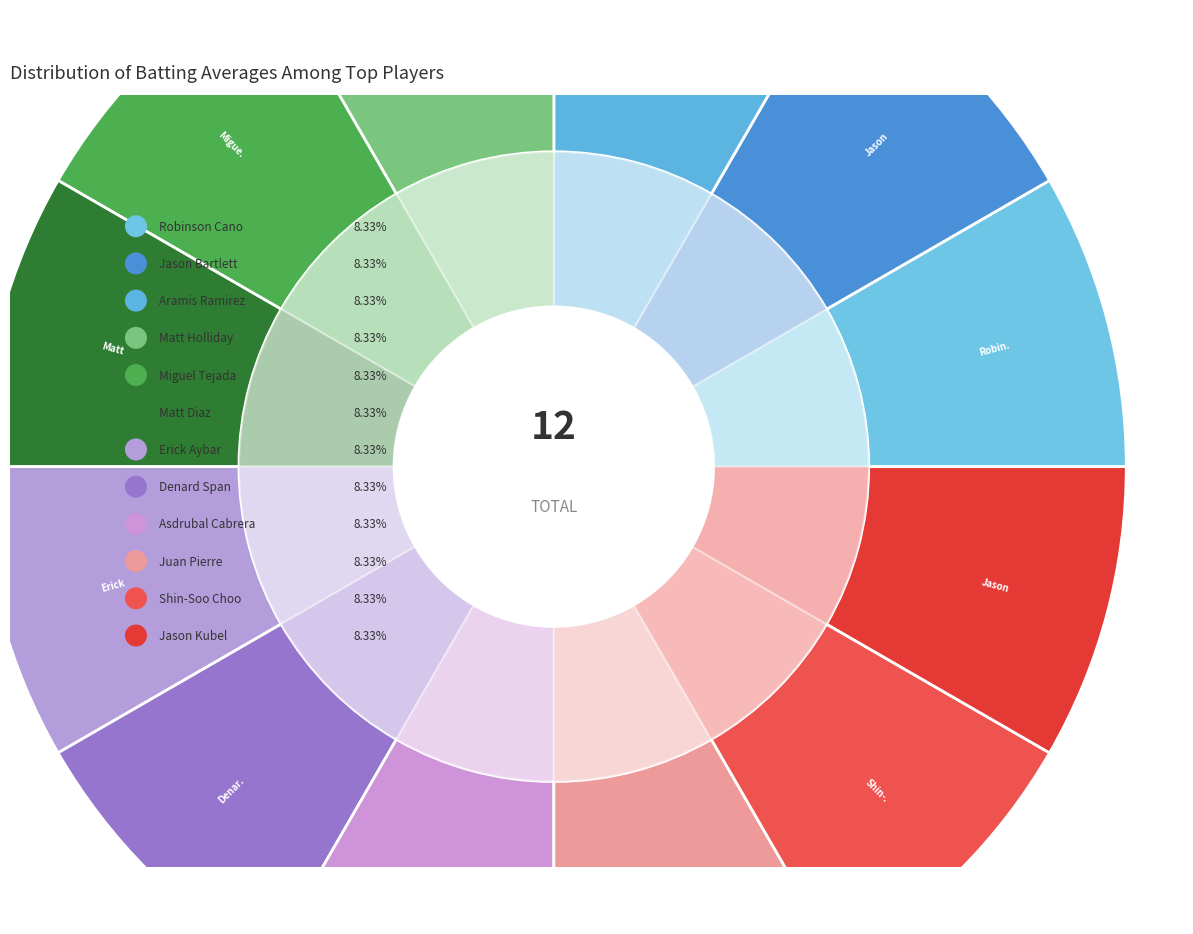

How many slices are in this pie chart?

12